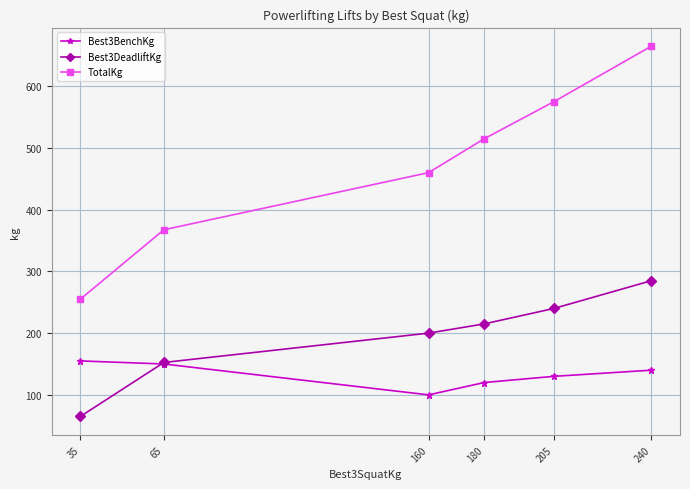

Reading right to left, transcribe all the data shown in this chart.

Best3BenchKg: 240=140.0	205=130.0	180=120.0	160=100.0	65=150.0	35=155.0
Best3DeadliftKg: 240=285.0	205=240.0	180=215.0	160=200.0	65=152.5	35=65.0
TotalKg: 240=665.0	205=575.0	180=515.0	160=460.0	65=367.5	35=255.0